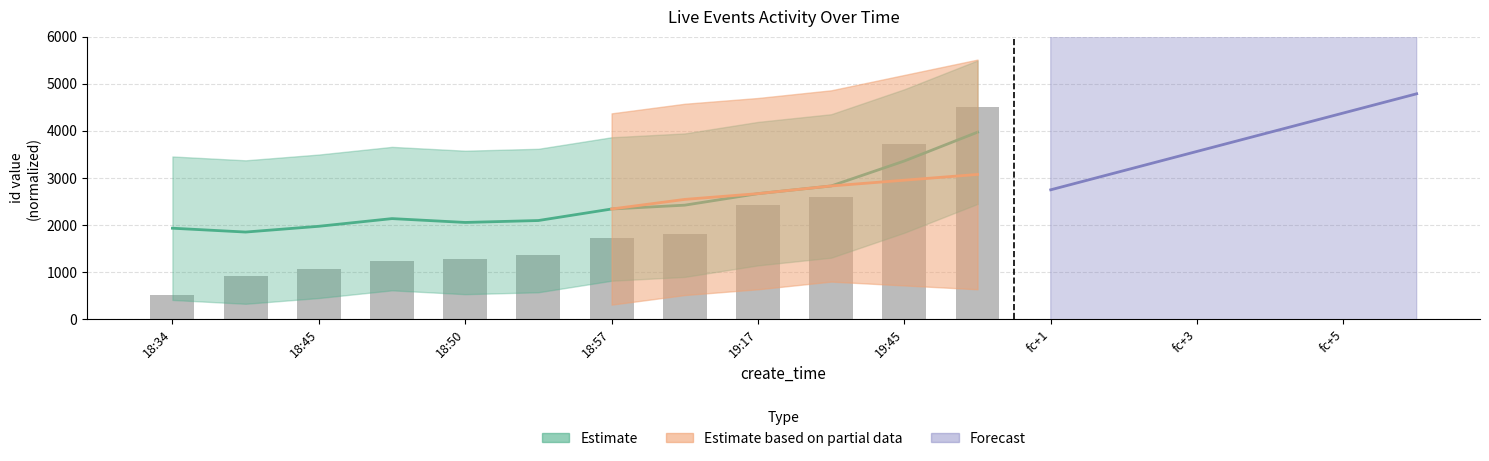

How many values are below 1724?

6